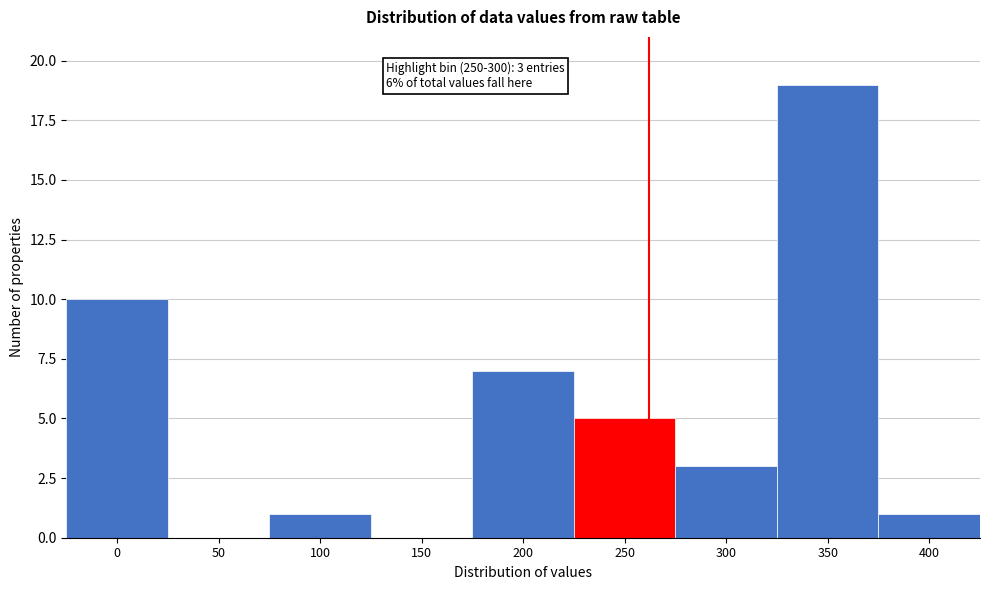

Reading left to right, list all the values displayed in this chart.

0=10	50=0	100=1	150=0	200=7	250=5	300=3	350=19	400=1